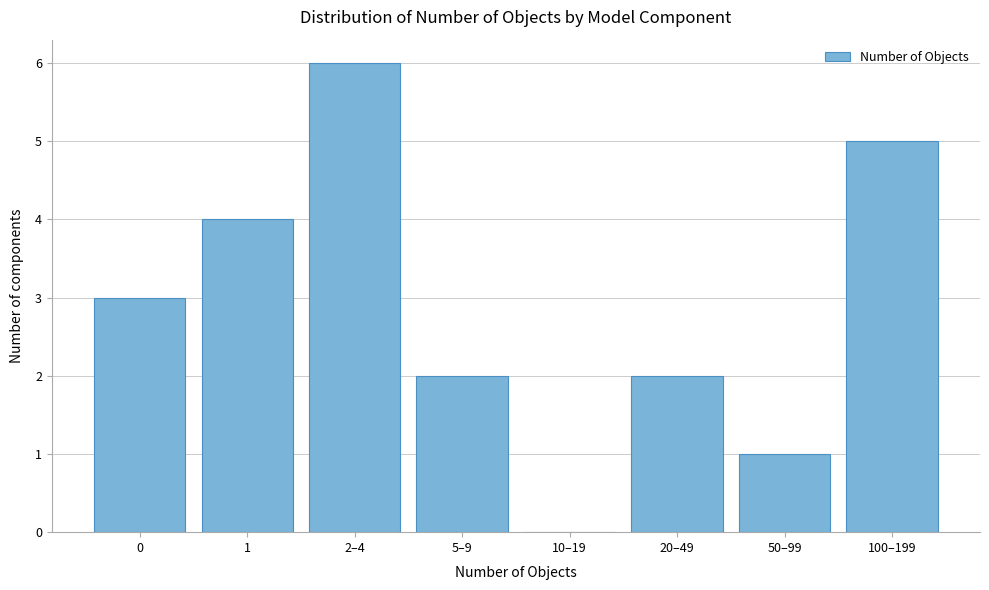

Reading left to right, transcribe all the data shown in this chart.

0=3	1=4	2–4=6	5–9=2	10–19=0	20–49=2	50–99=1	100–199=5